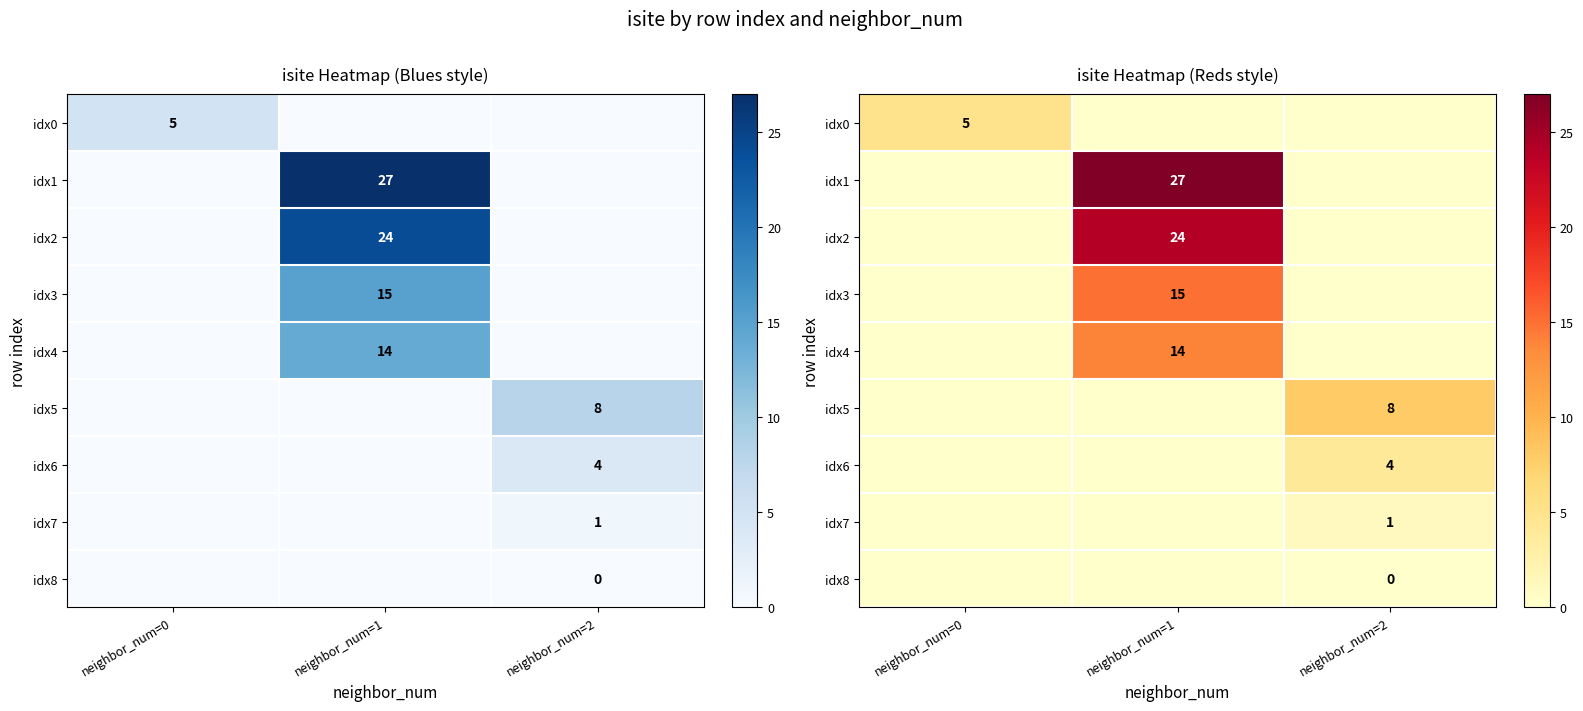

How many values in idx4 are above zero?

1